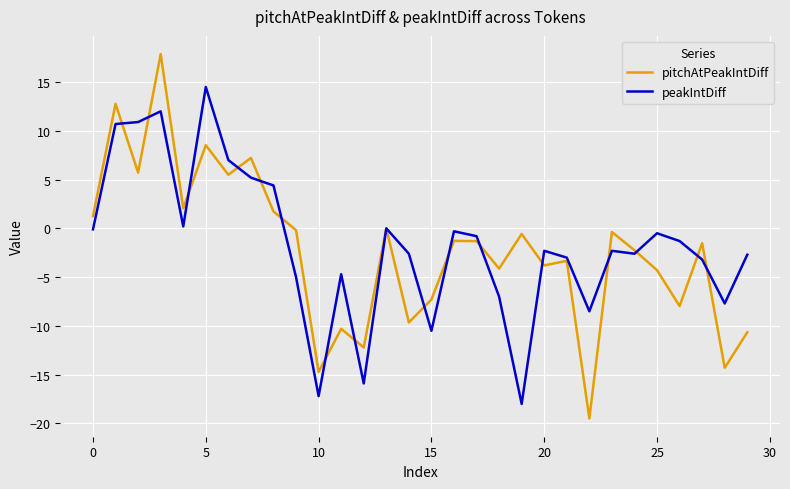

What is the lowest value of the peakIntDiff series?

-18.0